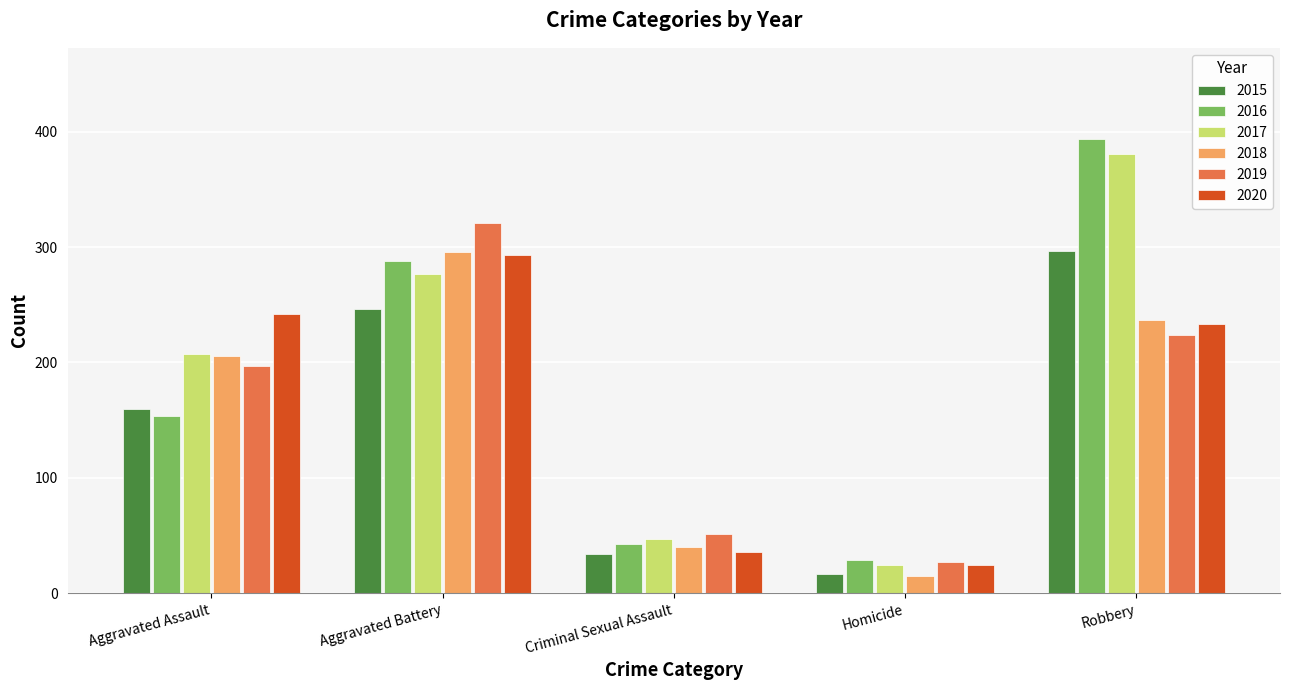

Which category has the highest value across all series?

Robbery